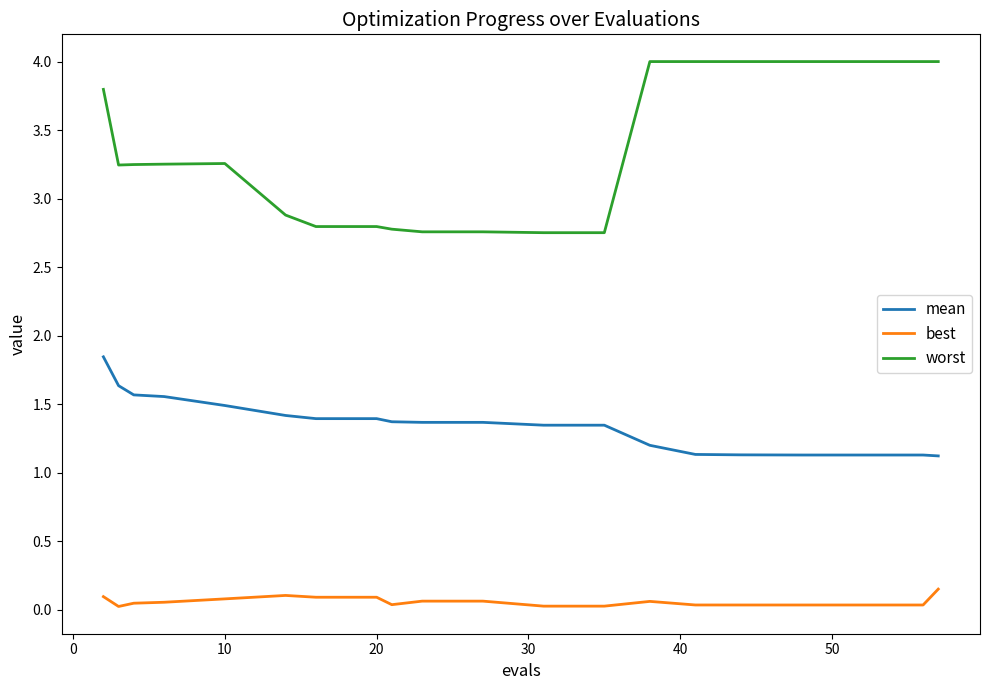

Is this an area chart (filled region under the line)?

No